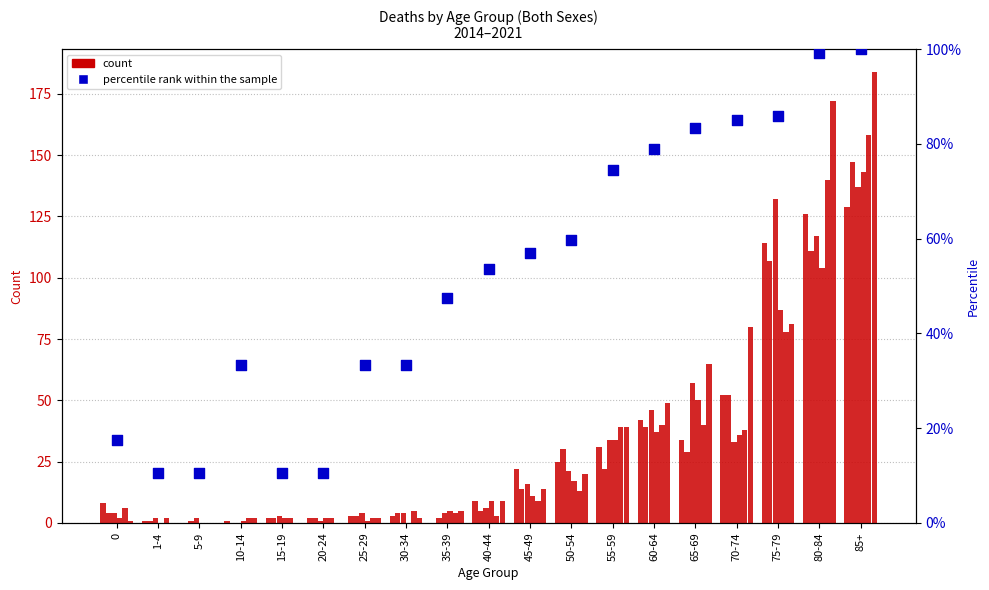

Is the value of 2019_both at 5-9 greater than the value of 2018_both at 30-34?

No